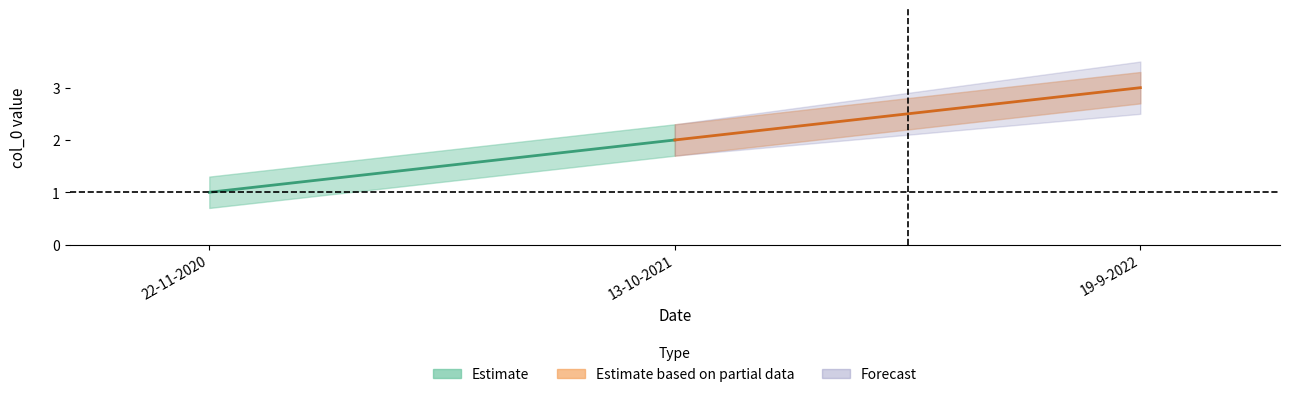

What is the smallest value displayed?

1